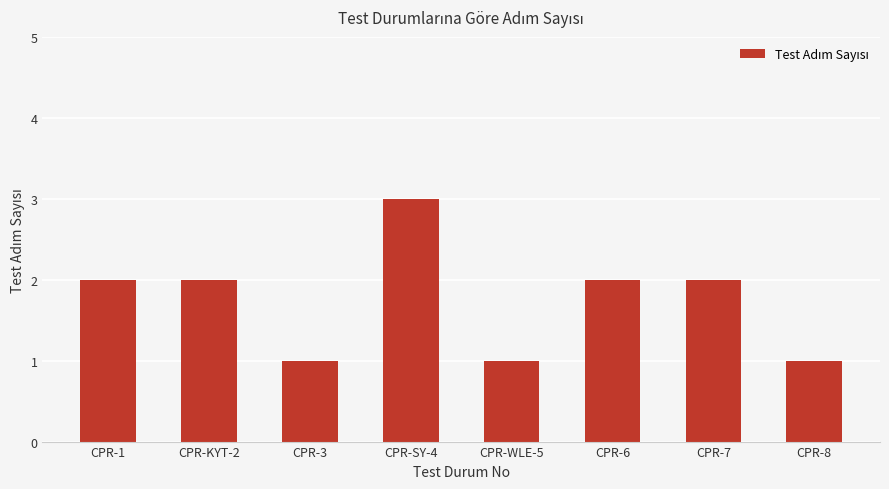

What is the maximum value shown in the chart?

3